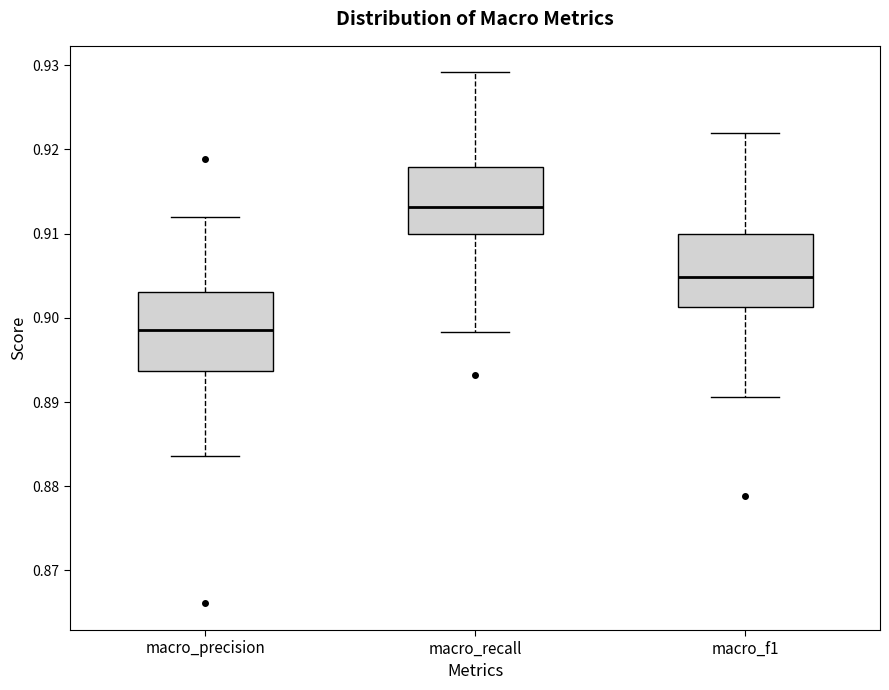

Reading left to right, read every box against the y-axis: the position of its median line, the range the box covers, and the ends of its whiskers. The values are not printed on the chart, so give them approximately, as read against the axis.

macro_precision: median 0.899, box 0.894 to 0.903, whiskers 0.884 to 0.912
macro_recall: median 0.913, box 0.910 to 0.918, whiskers 0.898 to 0.929
macro_f1: median 0.905, box 0.901 to 0.910, whiskers 0.891 to 0.922